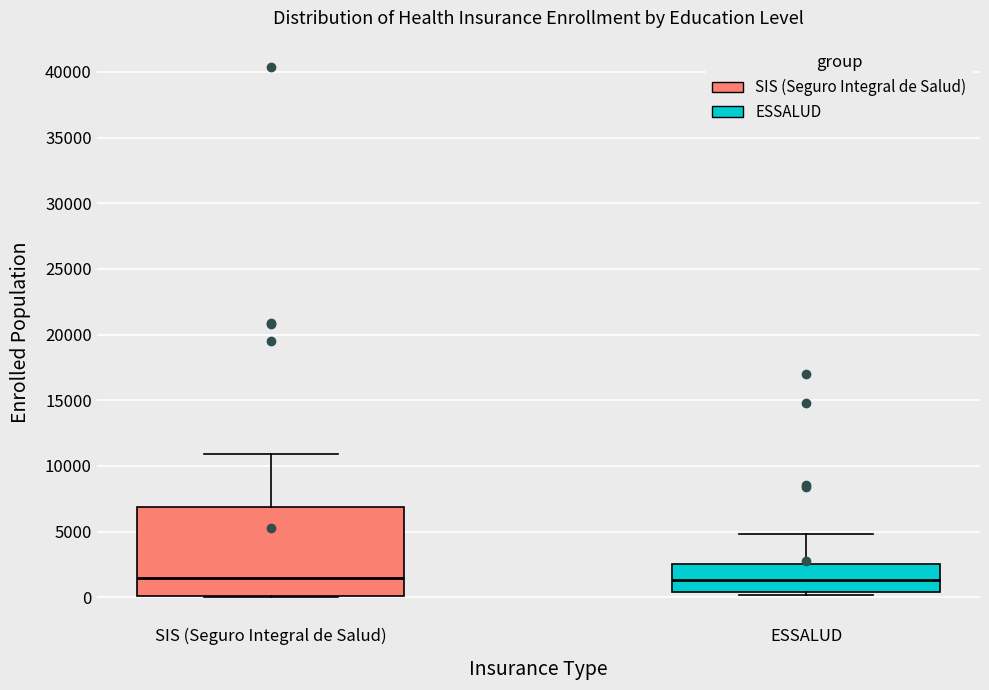

Reading left to right, transcribe this box plot: for each box, give where its median line is, the range the box spans, and where its two whiskers end, as read against the y-axis. The values are not printed on the chart, so give them approximately, as read against the axis.

SIS (Seguro Integral de Salud): median 1500, box 0 to 7000, whiskers 0 to 11000
ESSALUD: median 1500, box 500 to 2500, whiskers 0 to 5000